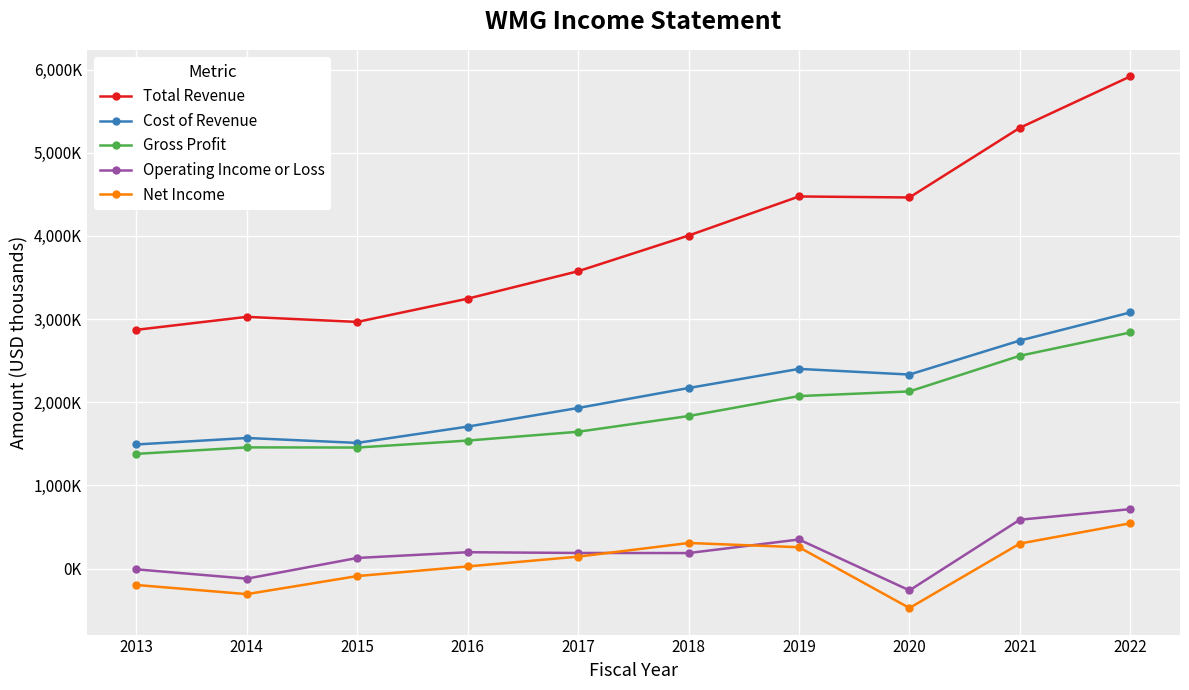

Is it true that Net Income equals 25000 at 2016?

True